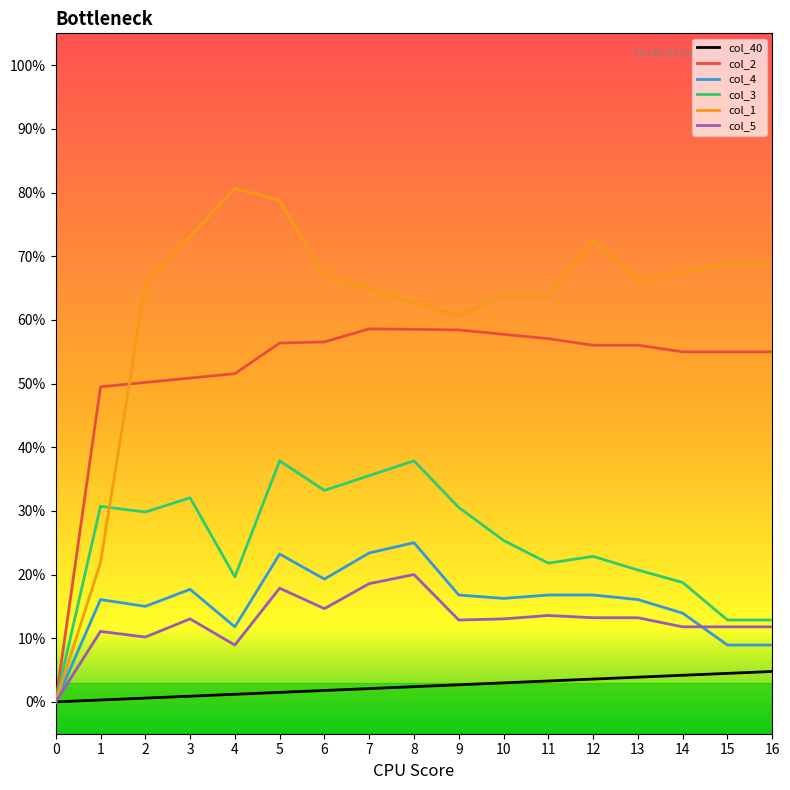

What is the difference between the maximum and minimum values in the col_5 series?

0.2